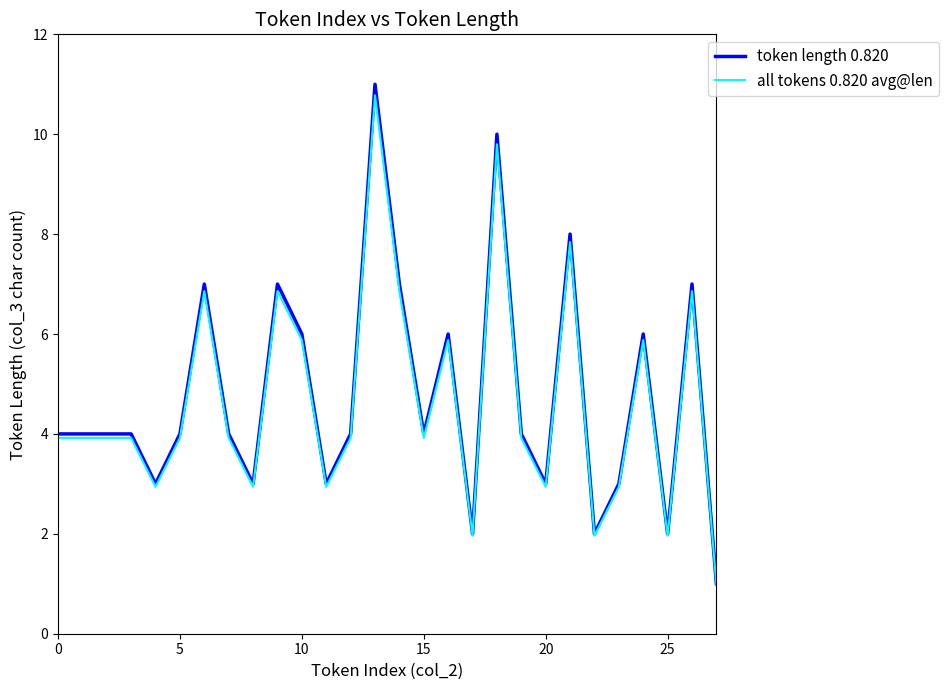

What is the sum of all token length 0.820 values?

133.0